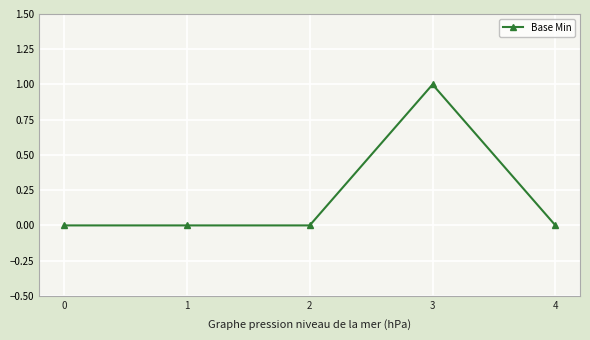

How many categories are shown in the chart?

5